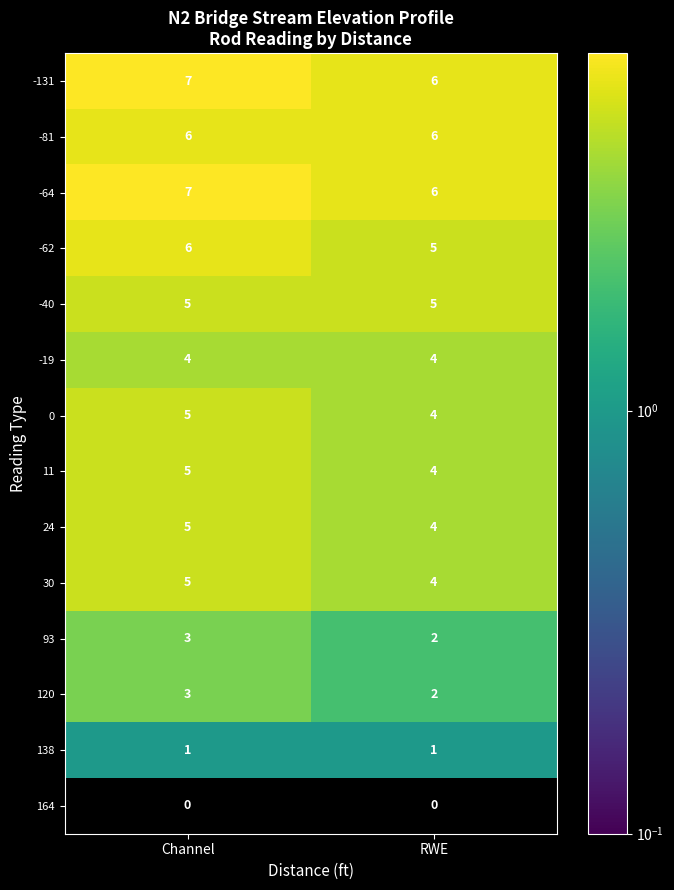

What is the greatest value displayed?

7